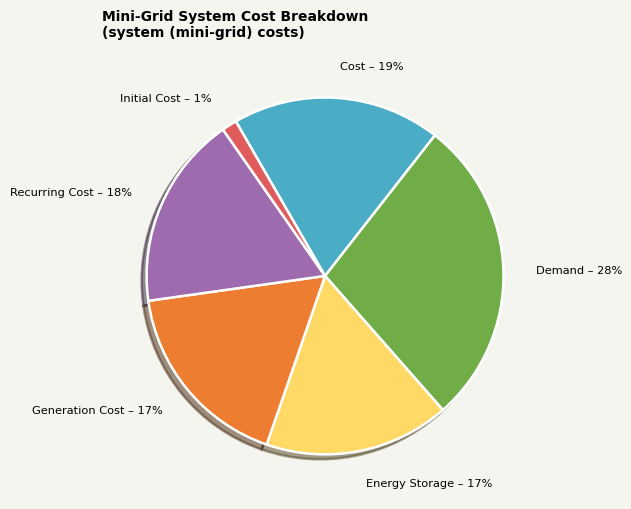

Is there any slice that represents more than half of the pie?

No